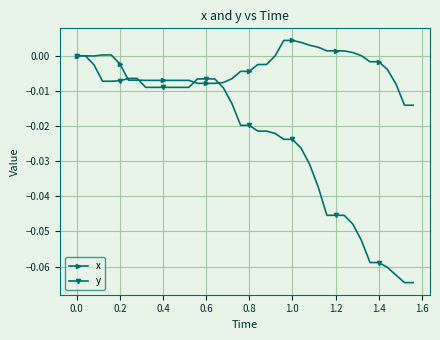

Which series has the largest total across all categories?

x